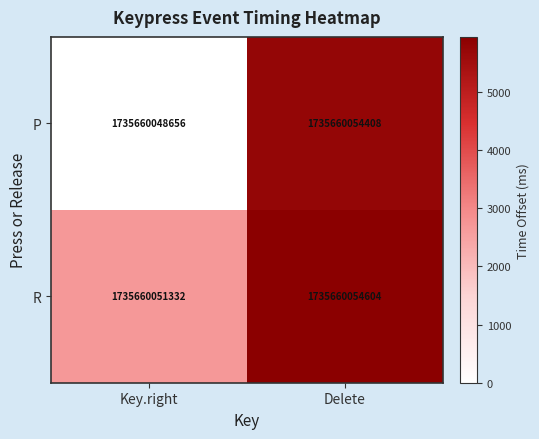

Is it true that P equals 5752 at Delete?

True